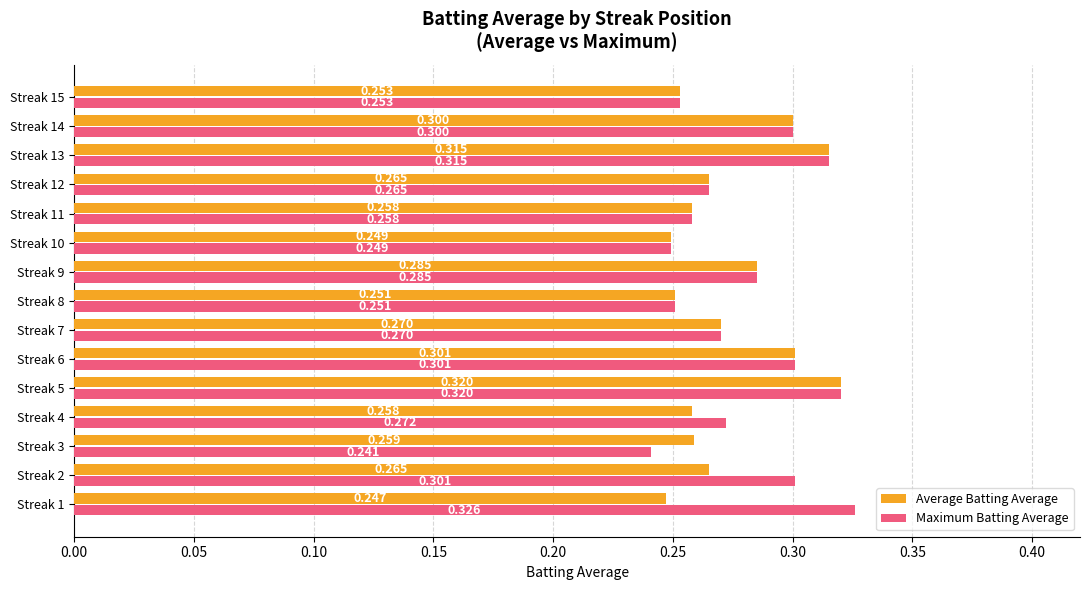

List the series in order of their peak value, lowest first.

Average Batting Average, Maximum Batting Average